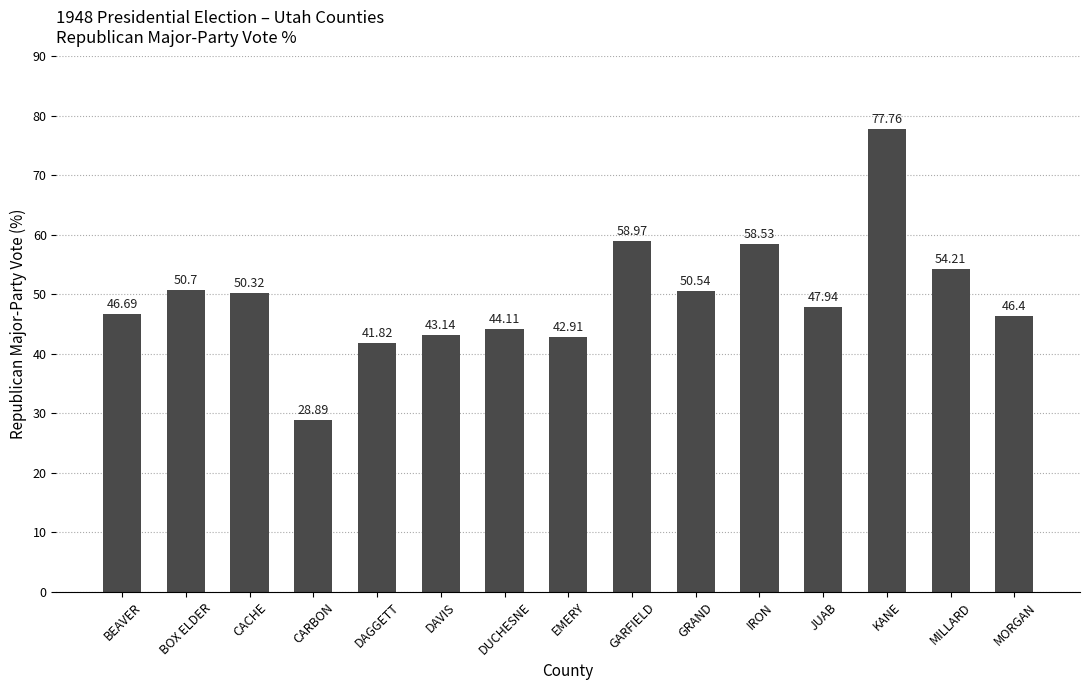

What is the smallest value displayed?

28.9